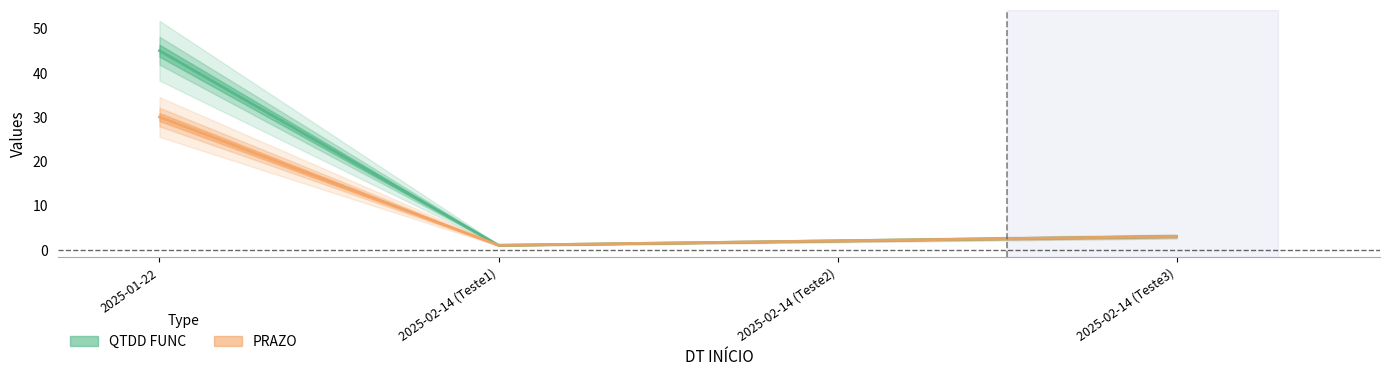

Is it true that QTDD FUNC equals 2 at 2025-02-14 (Teste2)?

True